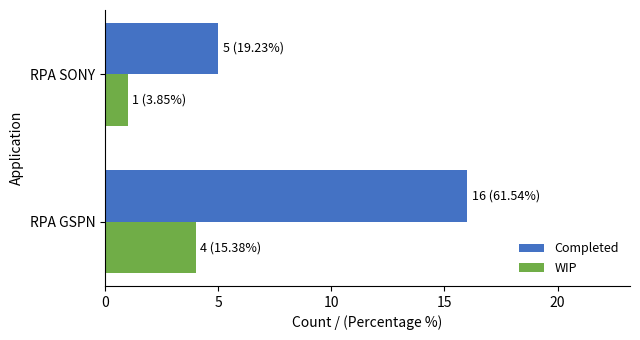

What is the sum of all WIP values?

5